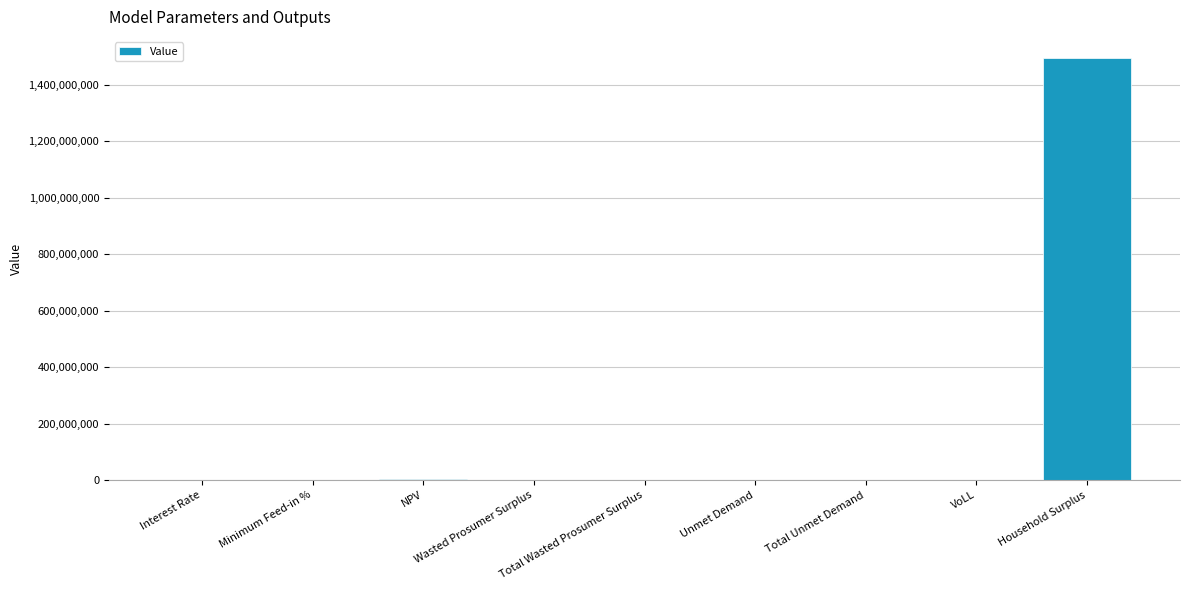

What is the sum of all values?

1497741036.5